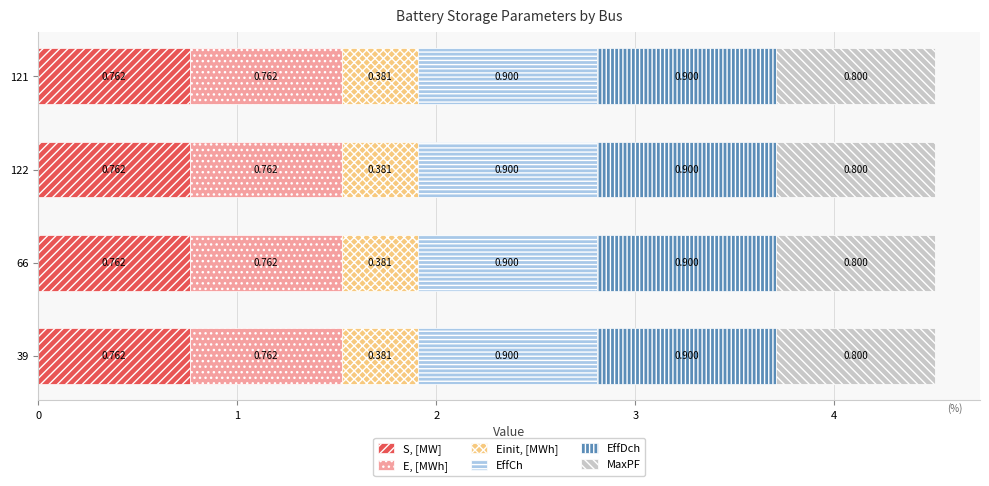

How many series are shown in this chart?

6